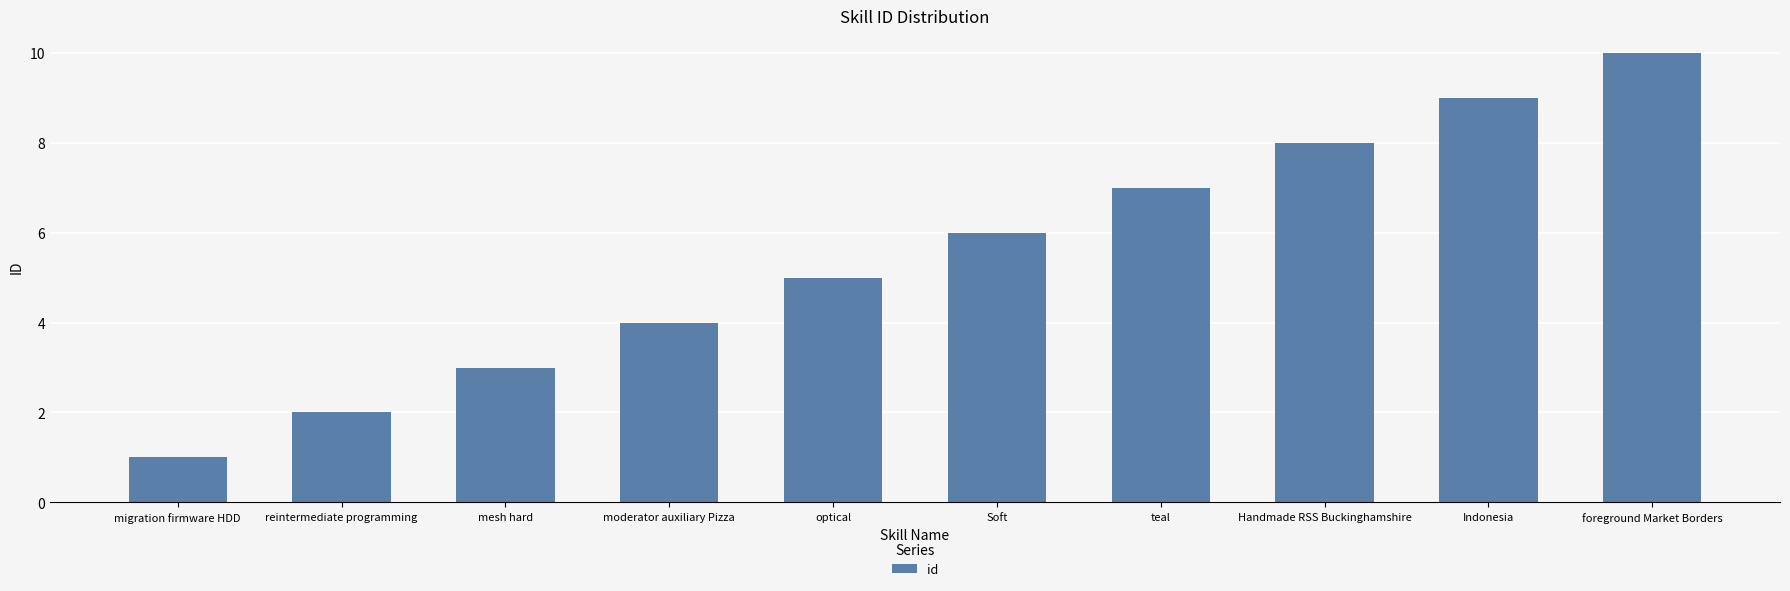

How many values are between 3 and 8?

6